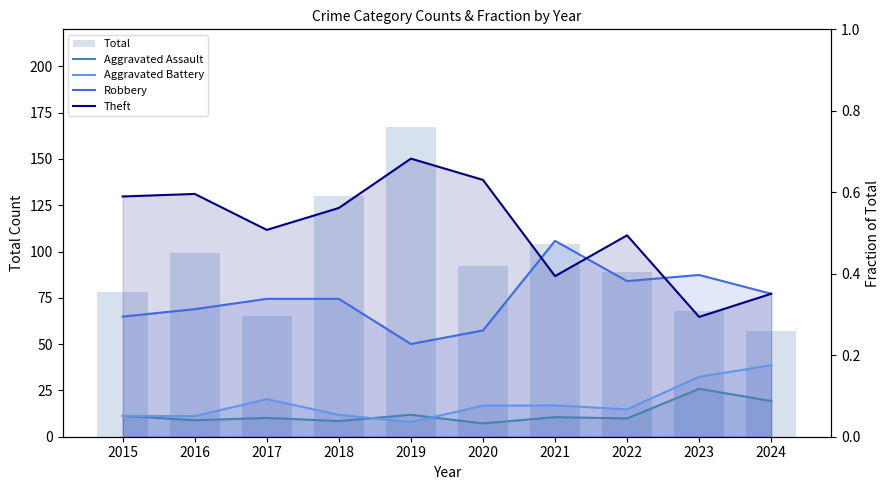

The Robbery series shows 0.1 at 2018. True or false?

False